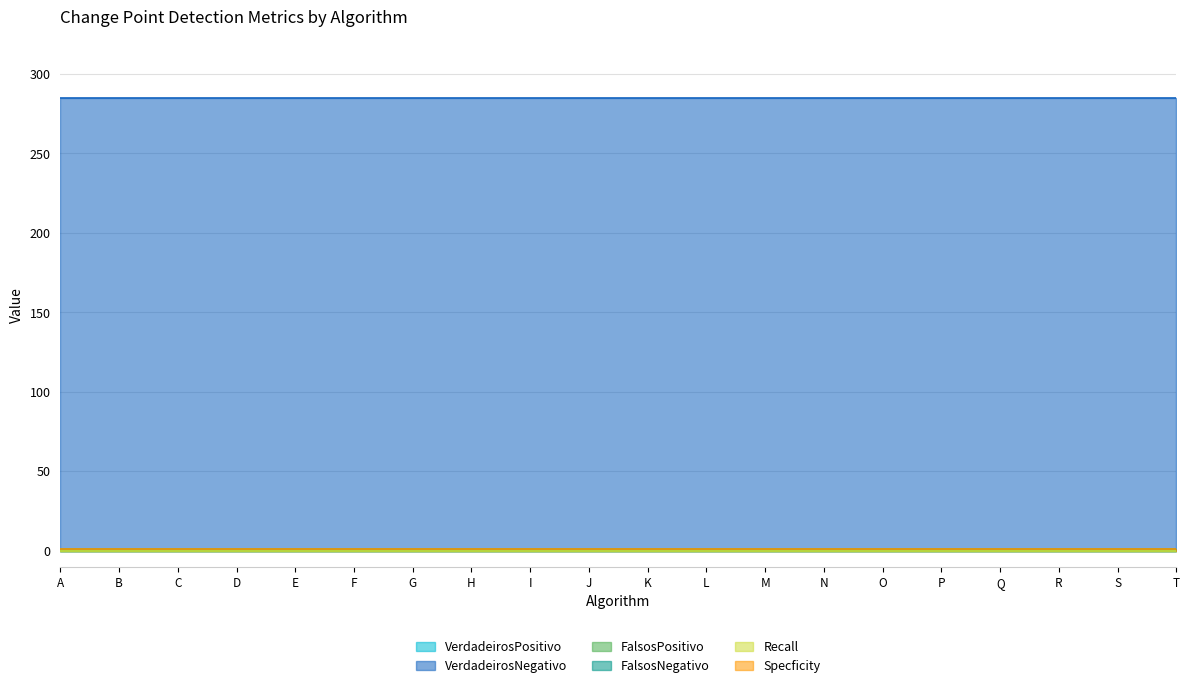

What value does the FalsosNegativo series have at K?

1